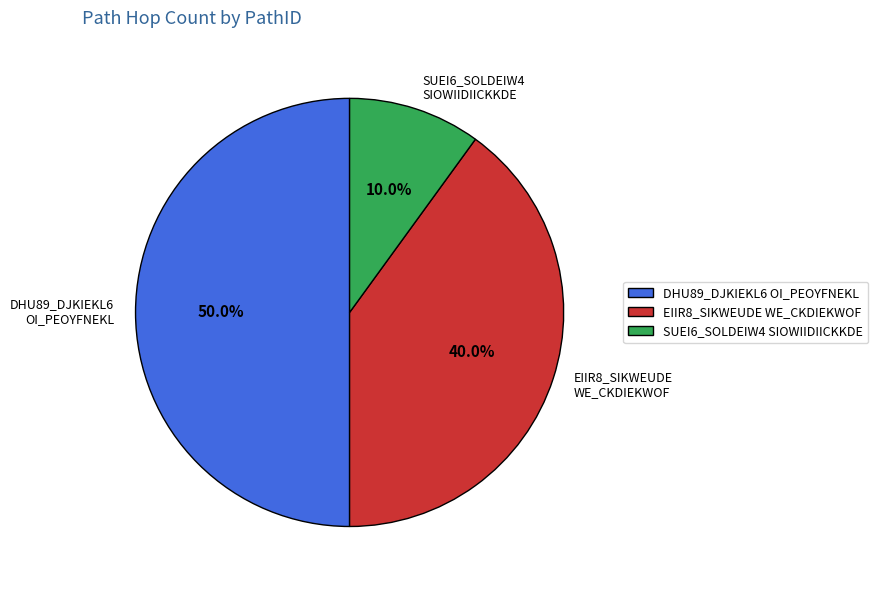

Count the number of slices in the pie.

3